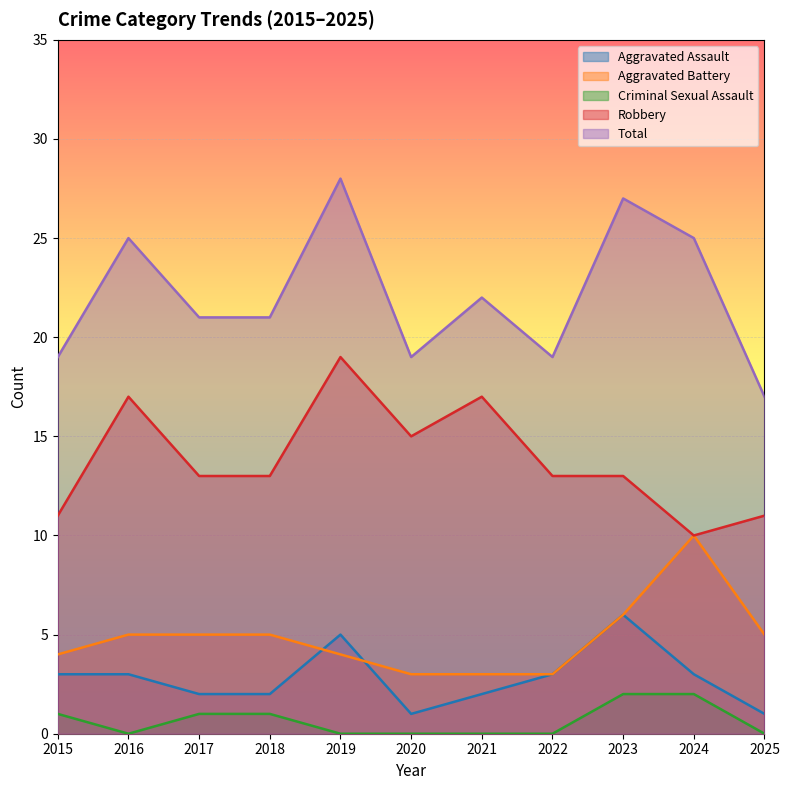

What is the total value across all series at 2018?

42